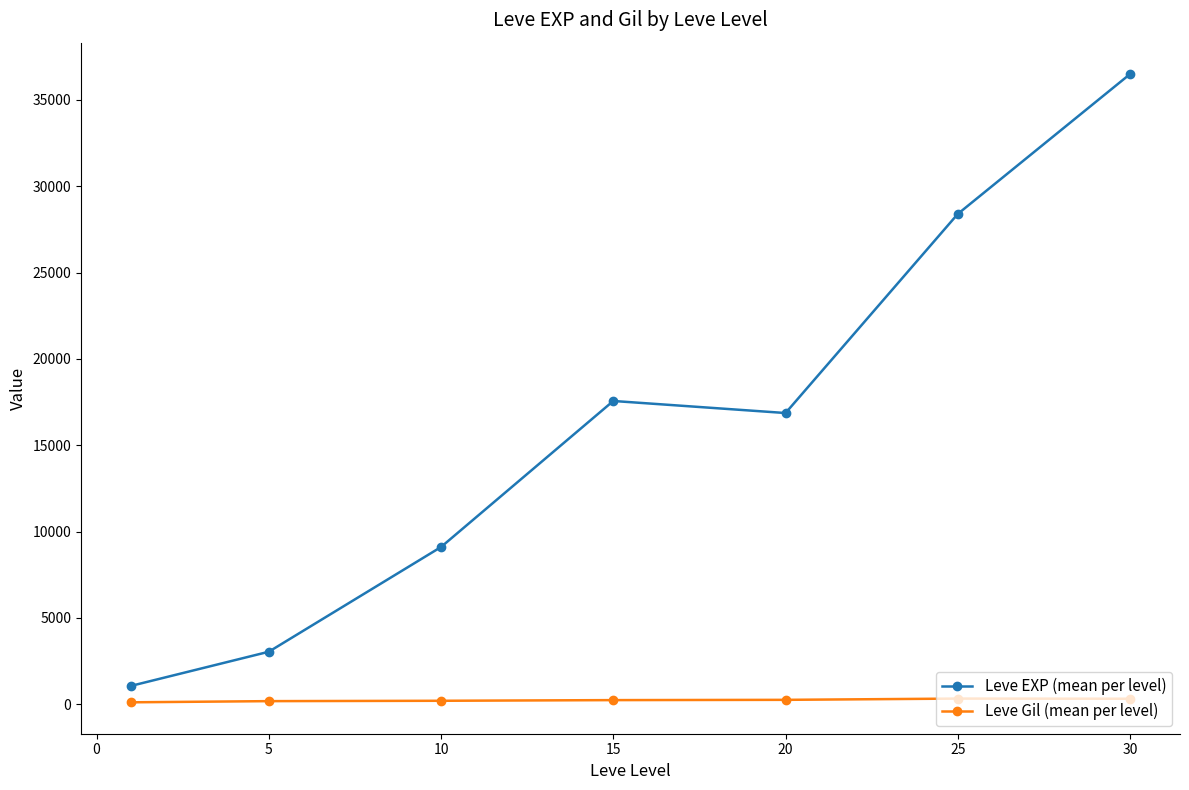

How many distinct data groups are displayed?

2